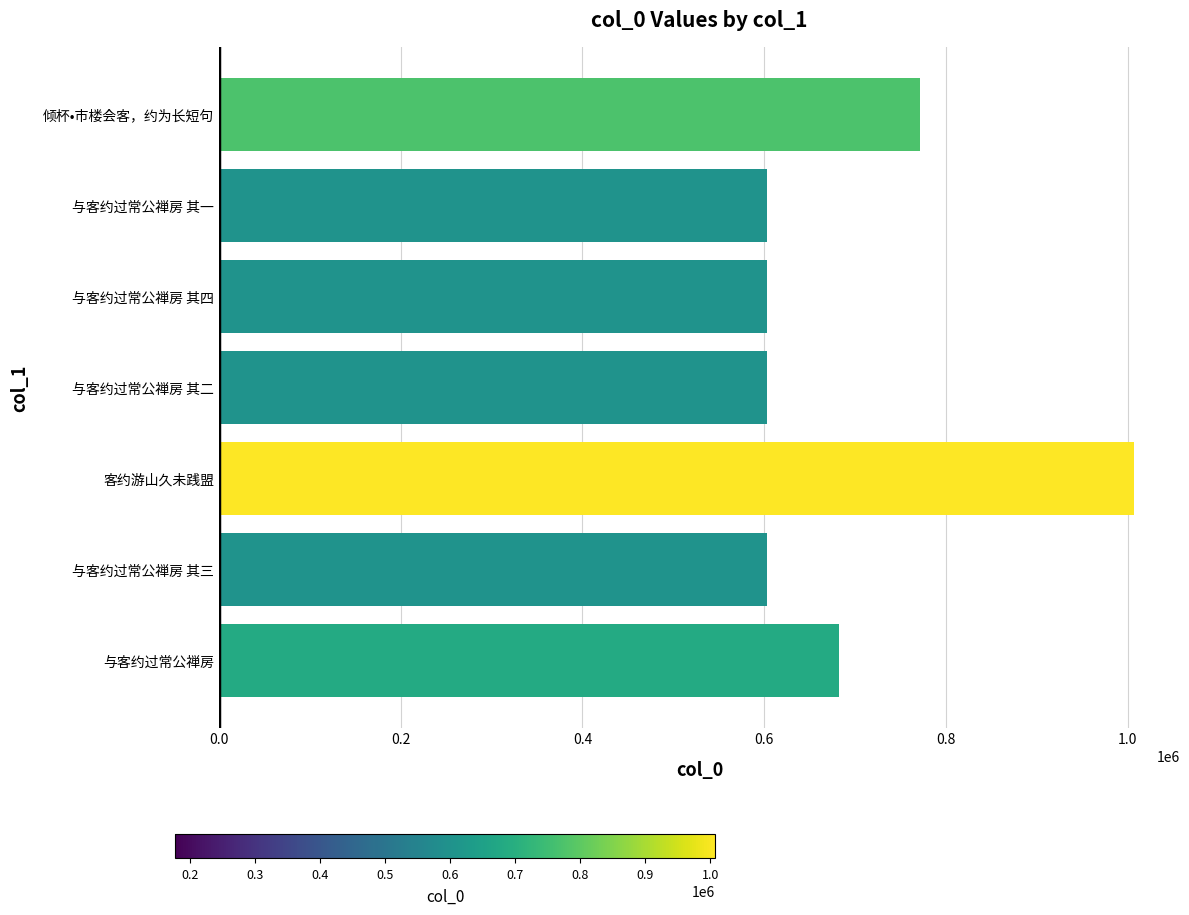

Are the bars grouped side by side (vs. stacked)?

No